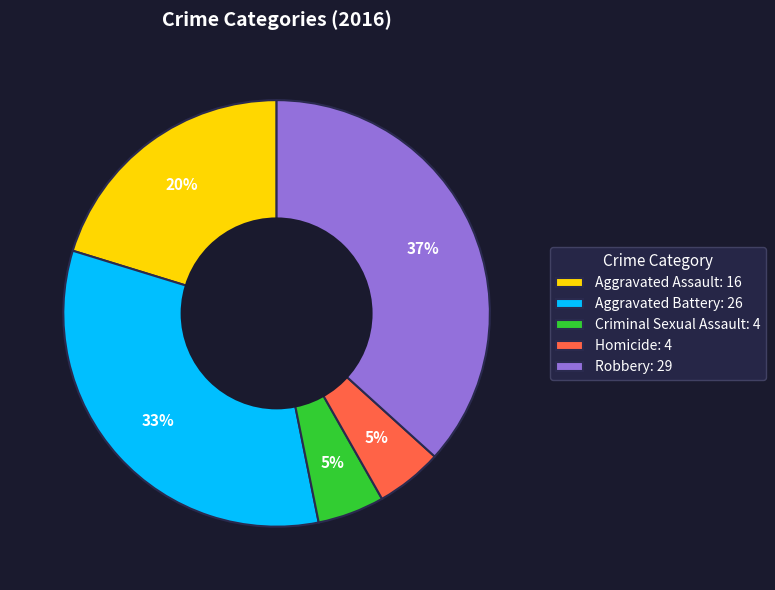

Which has a higher value, Criminal Sexual Assault or Aggravated Battery?

Aggravated Battery